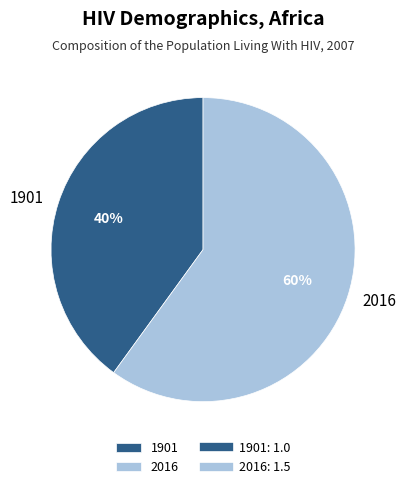

The 2016 slice represents 65% of the pie. True or false?

False